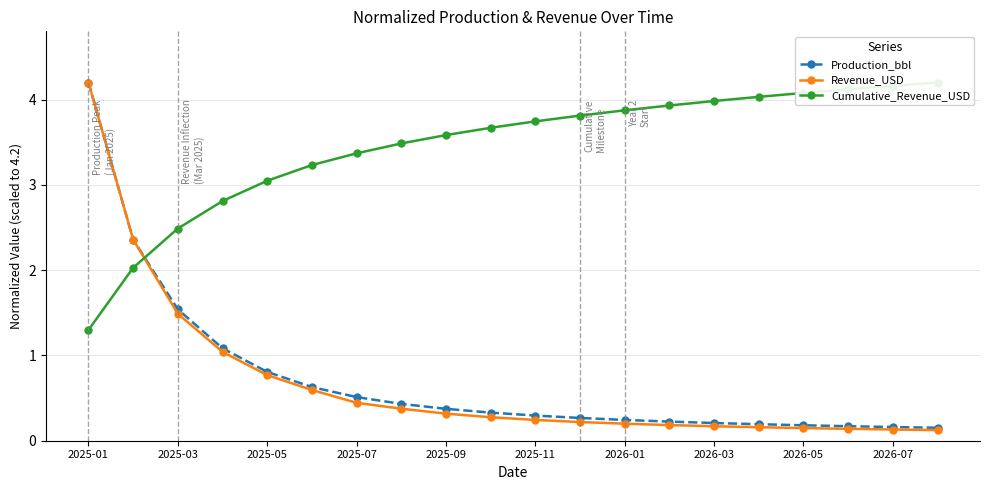

What is the difference between the maximum and minimum values in the Production_bbl series?

4.0